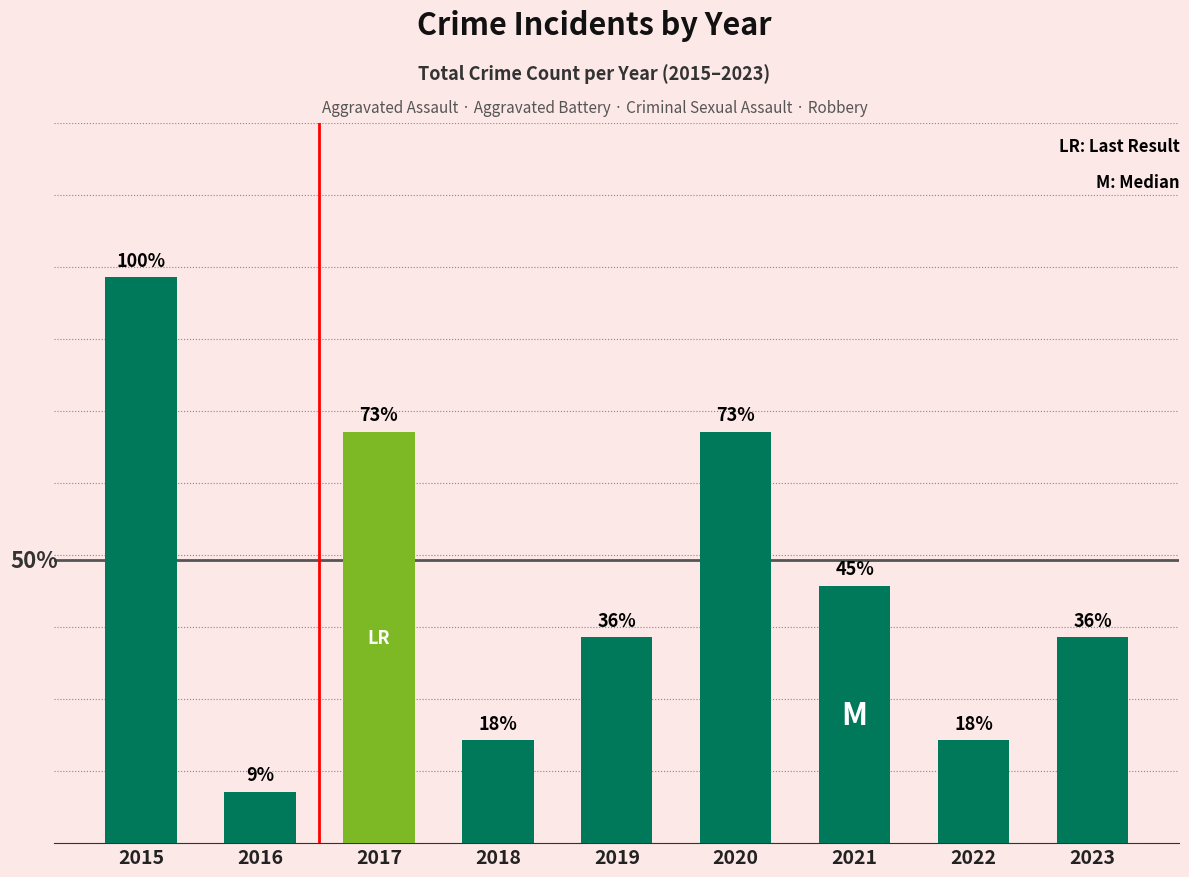

Reading left to right, what are all the values shown in this chart?

2015=11	2016=1	2017=8	2018=2	2019=4	2020=8	2021=5	2022=2	2023=4